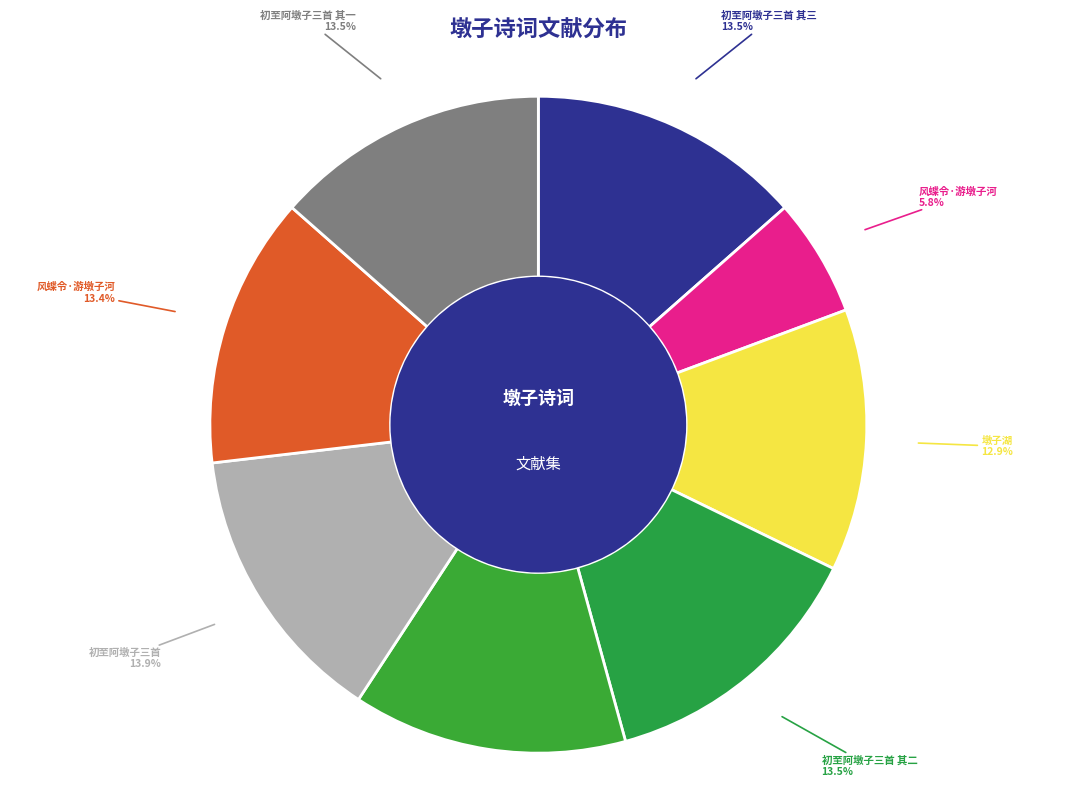

Is there a majority slice in this chart?

No